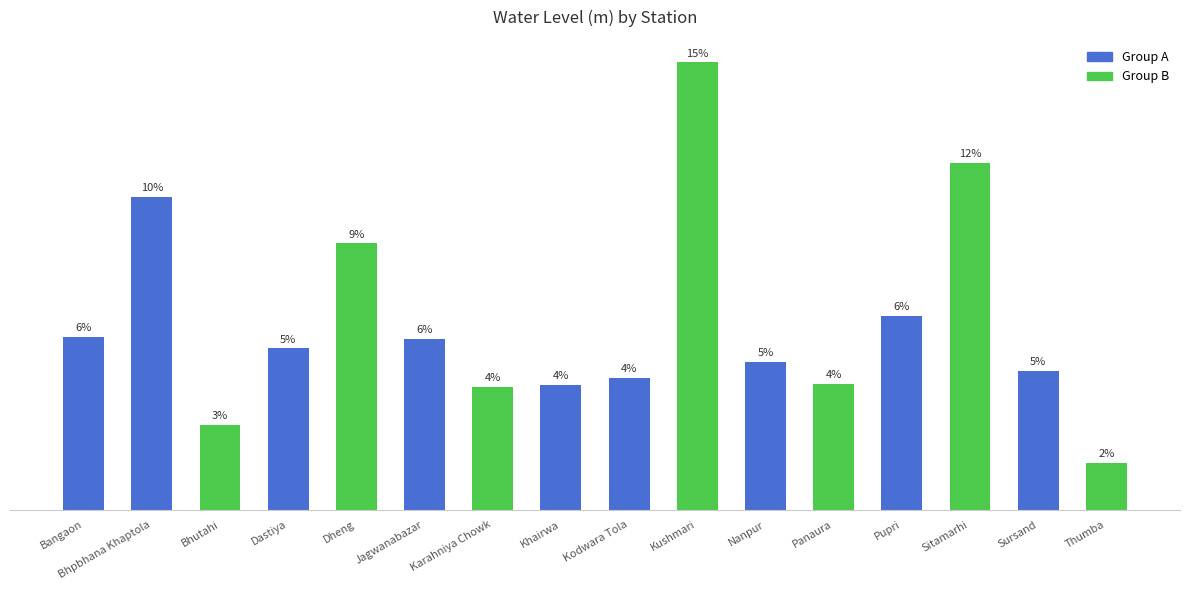

Rank the categories by value from highest to lowest.

Kushmari, Sitamarhi, Bhpbhana Khaptola, Dheng, Pupri, Bangaon, Jagwanabazar, Dastiya, Nanpur, Sursand, Kodwara Tola, Panaura, Khairwa, Karahniya Chowk, Bhutahi, Thumba